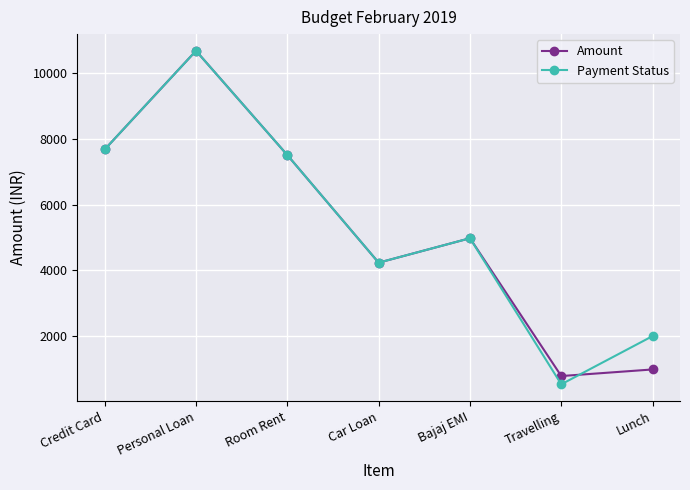

Does the chart display data point markers on the line(s)?

Yes